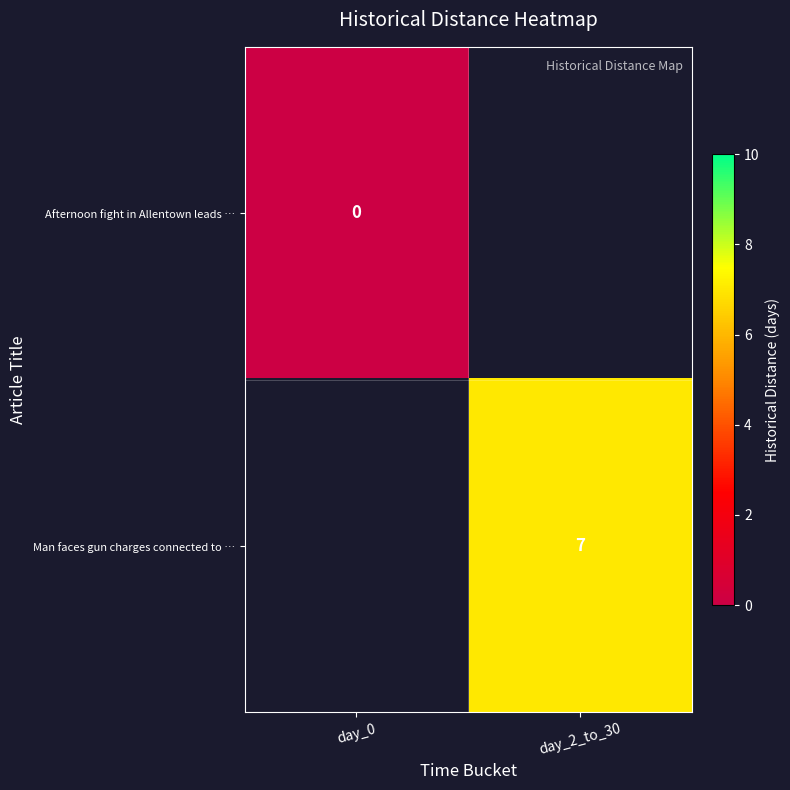

How many series are shown in this chart?

2